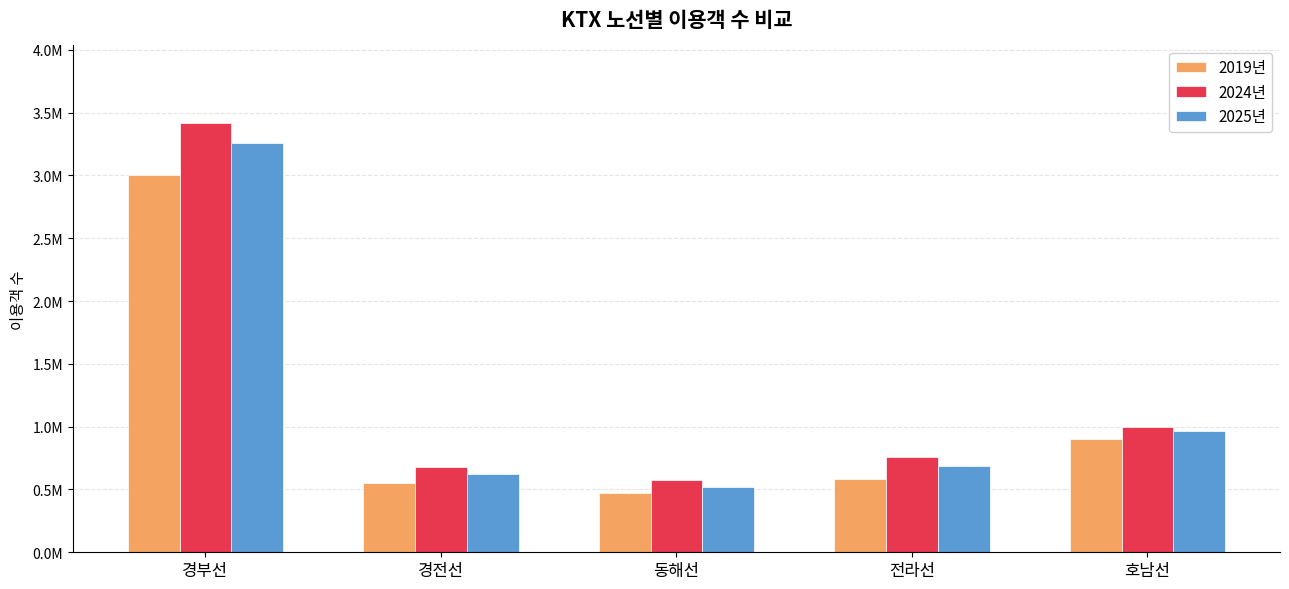

Rank the series by their average value, from highest to lowest.

2024년, 2025년, 2019년